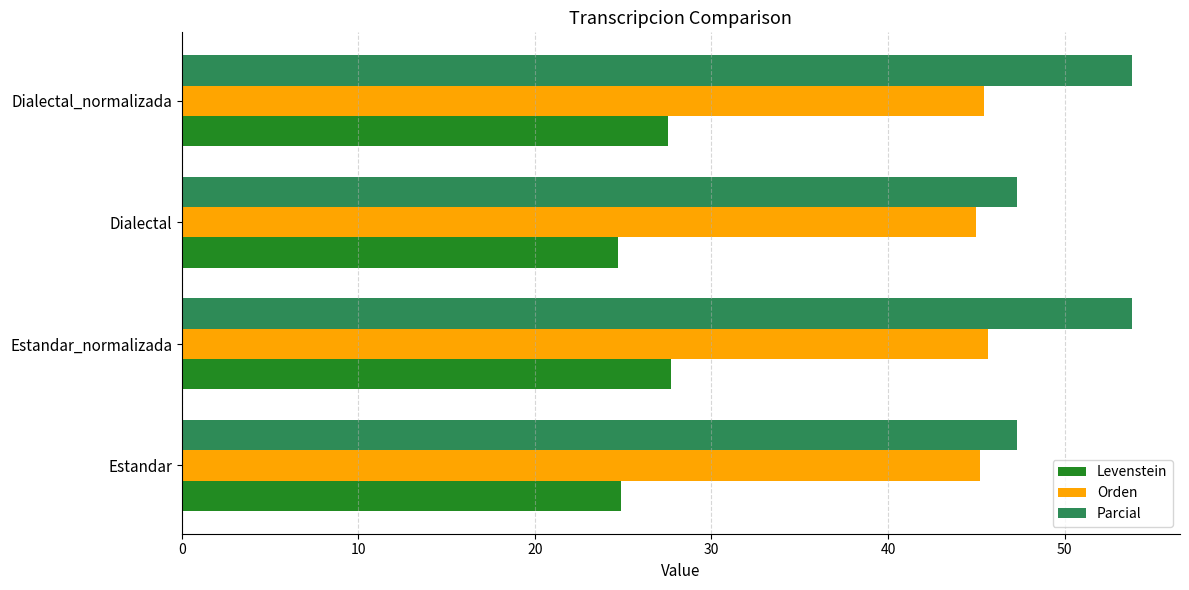

At how many categories does at least one series exceed 25?

4